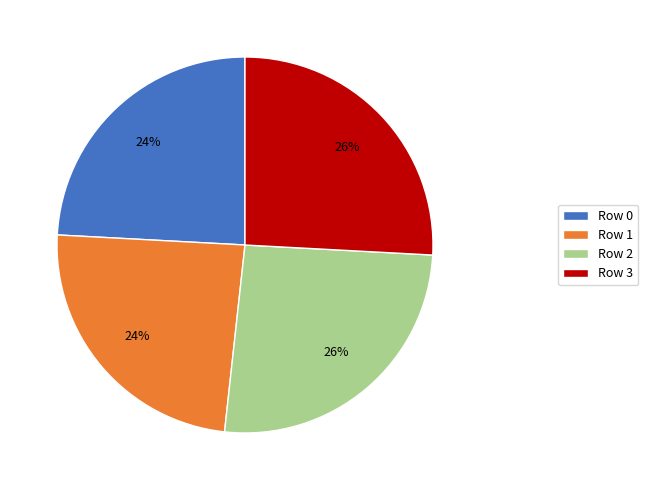

Approximately how many times larger is the value at Row 2 compared to Row 0?

1.1